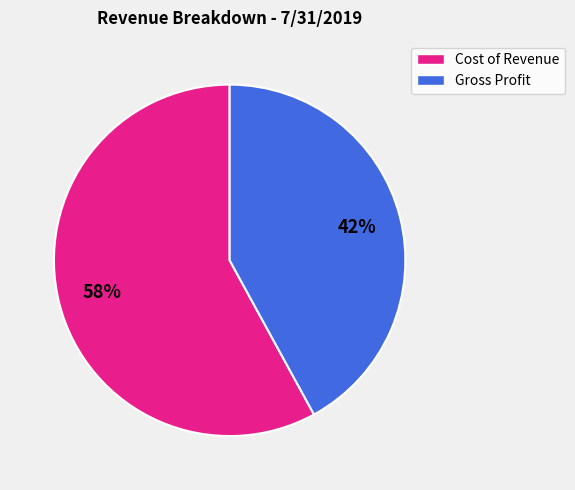

The Cost of Revenue slice represents 69% of the pie. True or false?

False